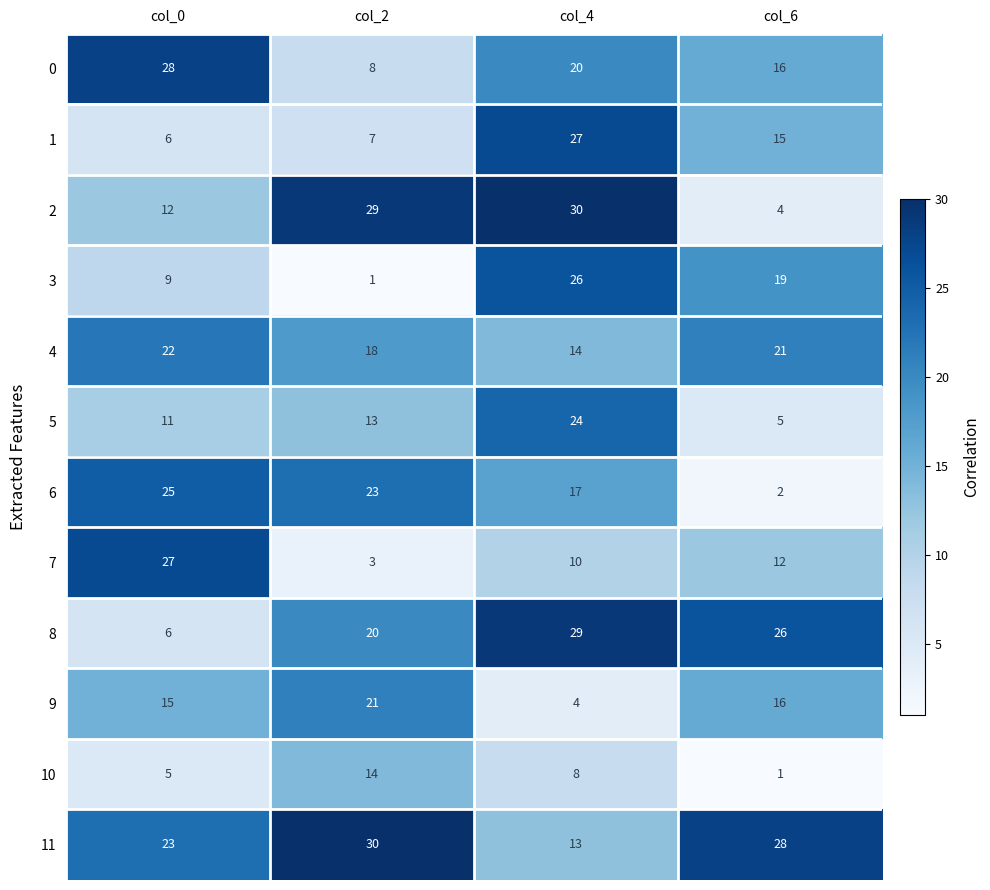

List the labels in order of 5 value, smallest first.

col_6, col_0, col_2, col_4